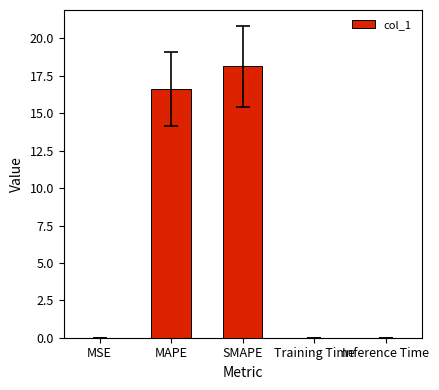

The chart shows a value of 0.0 at MSE. True or false?

True